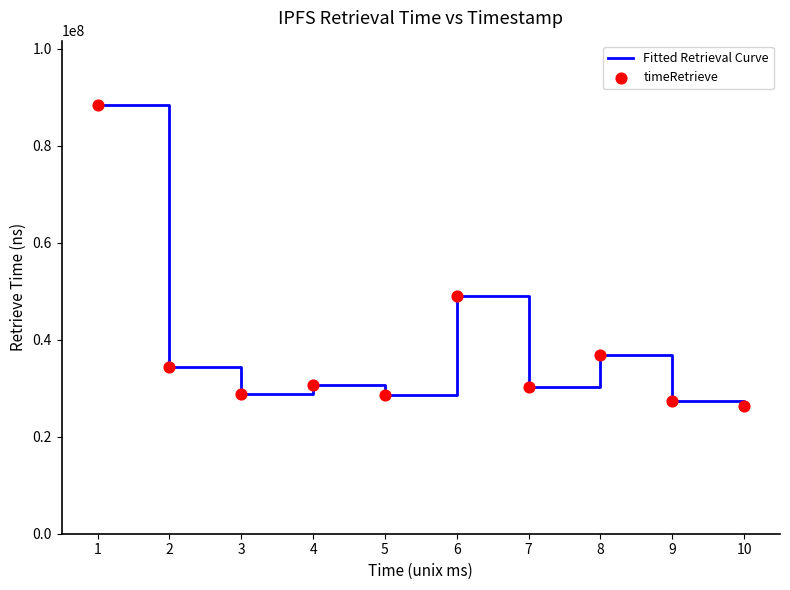

Between 7 and 10, which is larger?

7